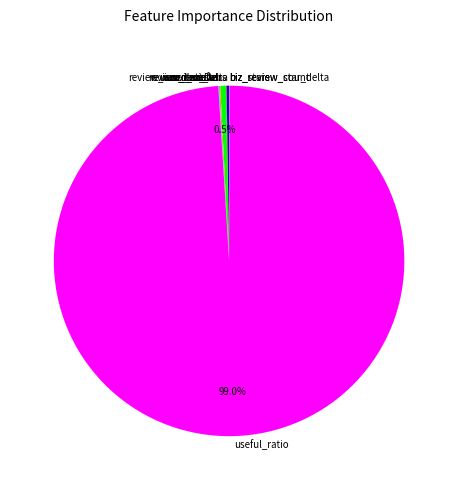

Which slice is the largest?

useful_ratio